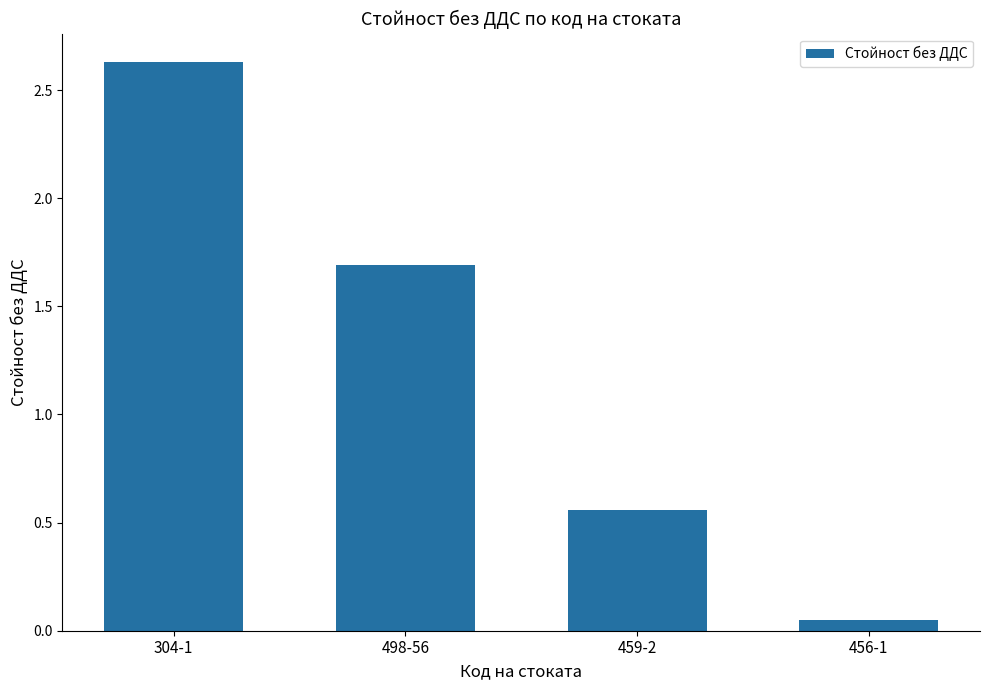

How many bars are there in total?

4